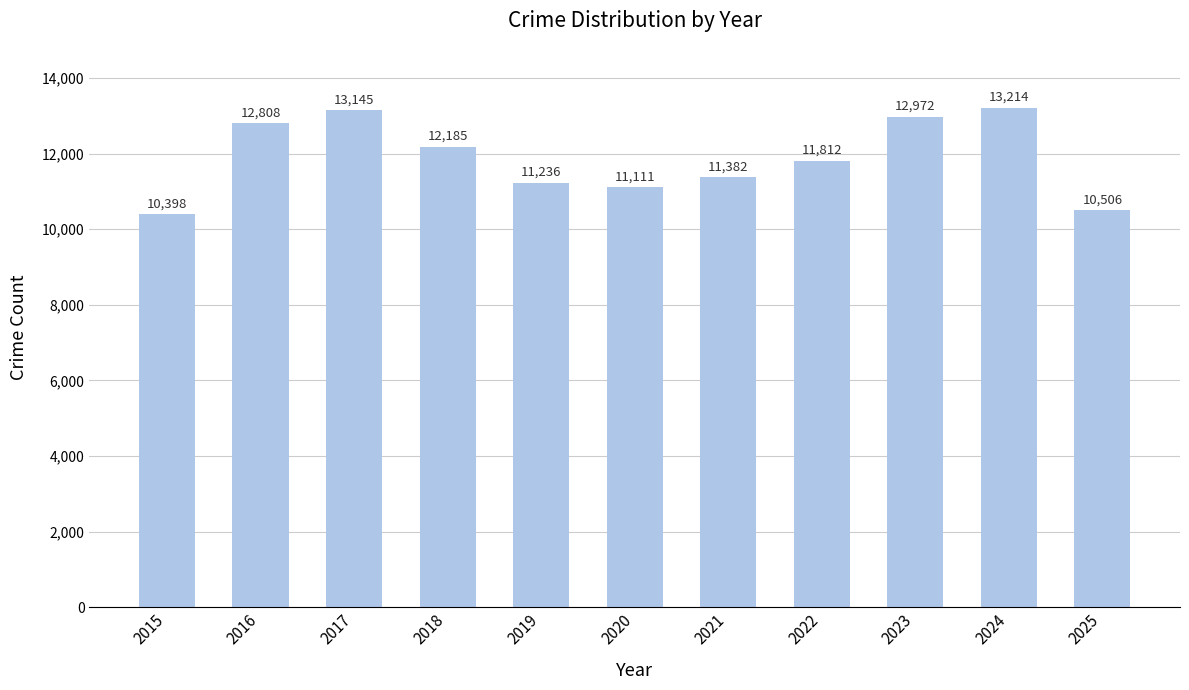

Approximately how many times larger is the value at 2019 compared to 2020?

1.0